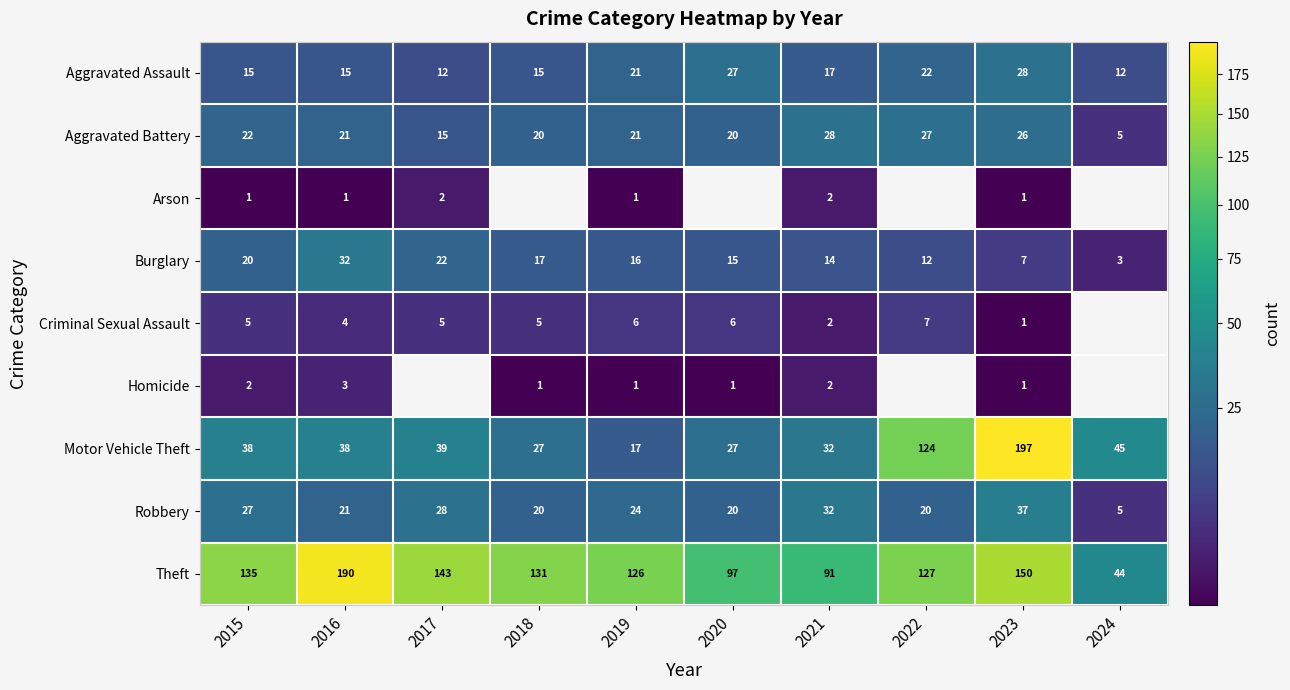

Is it true that Aggravated Assault equals 4 at 2017?

False